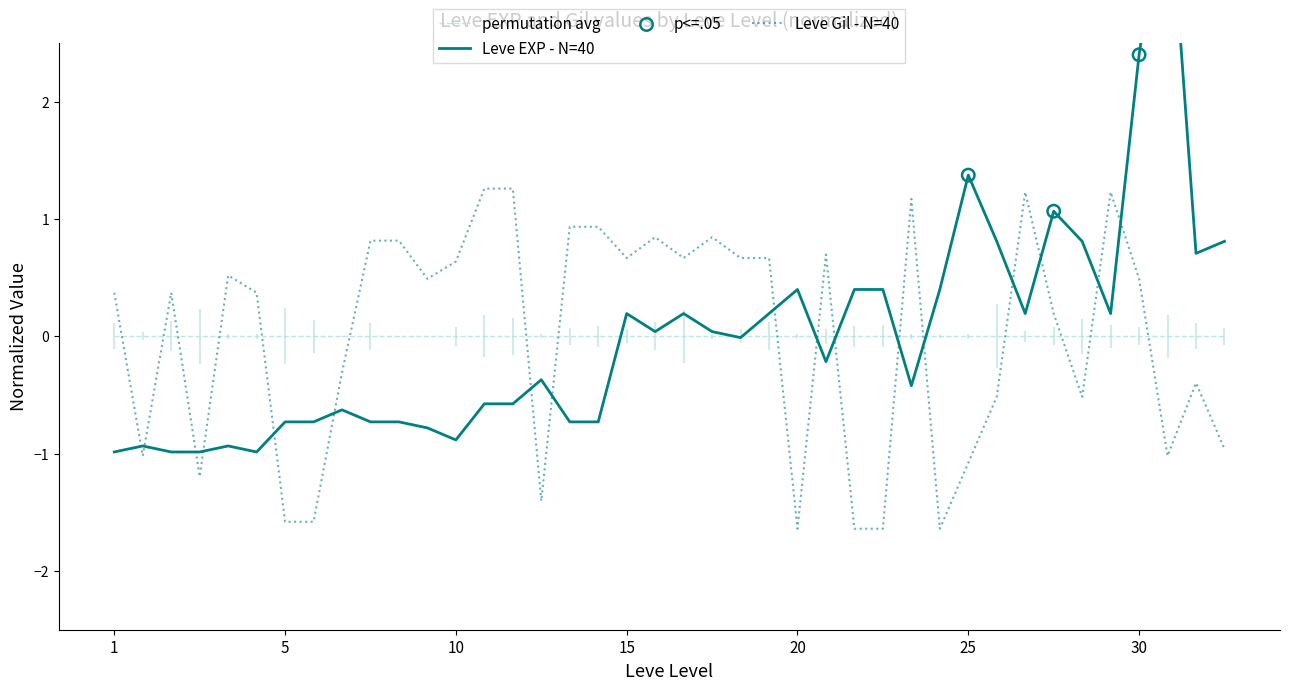

Is it true that permutation avg equals 0.0 at 1?

True